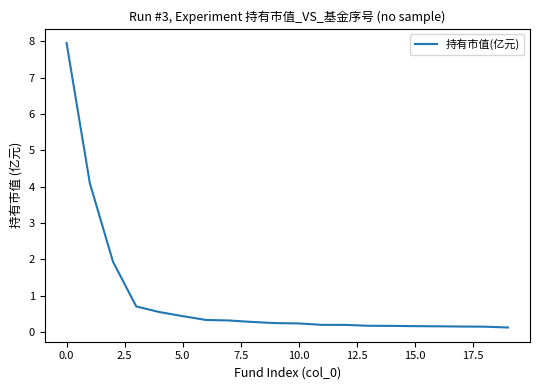

What is the maximum value shown in the chart?

8.0